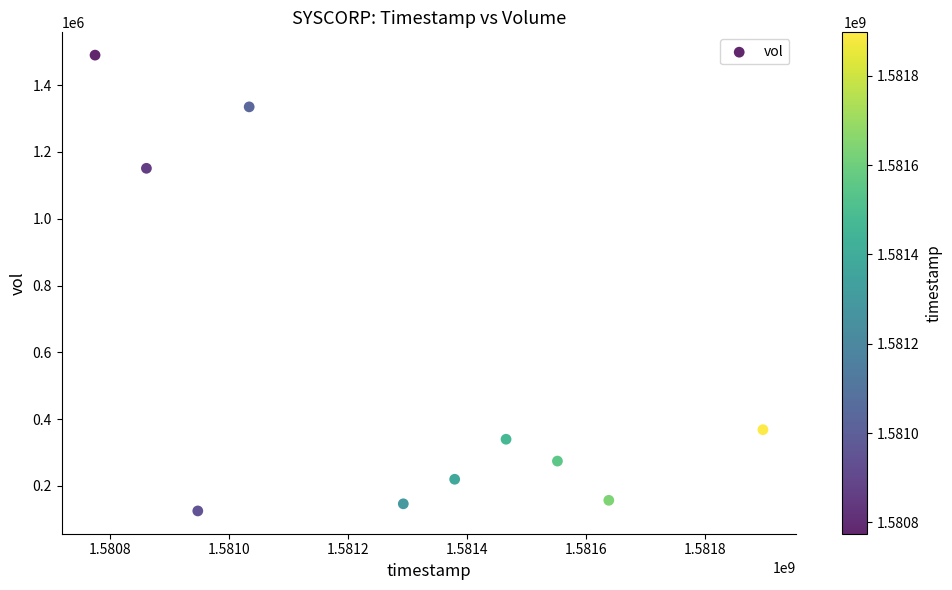

What Y value in the scatter plot is closest to 807450?

1150900